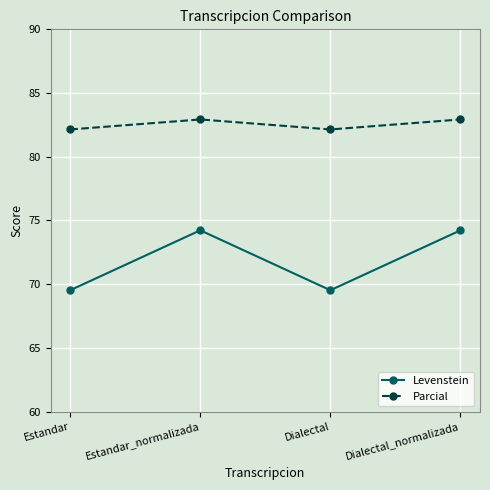

Count the number of categories in the chart.

4